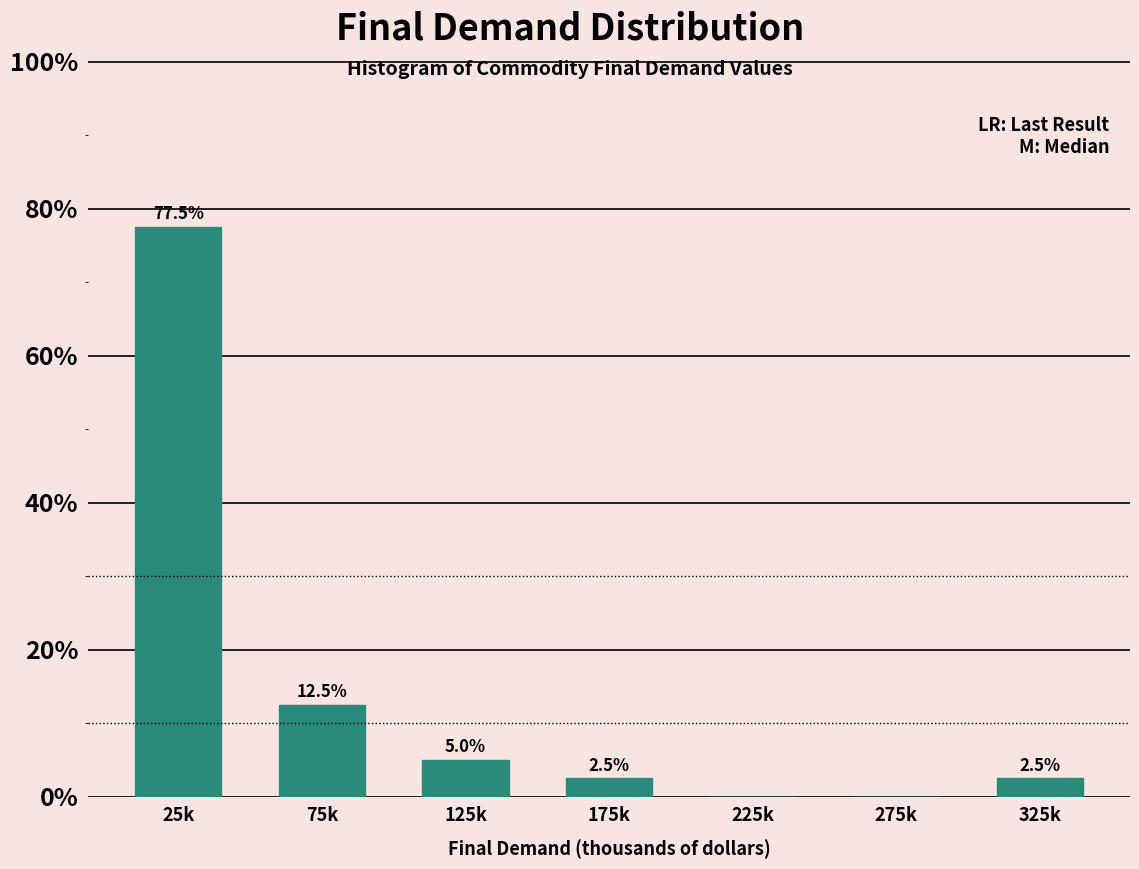

Reading left to right, list all the values displayed in this chart.

25k=77.5	75k=12.5	125k=5.0	175k=2.5	225k=0.0	275k=0.0	325k=2.5